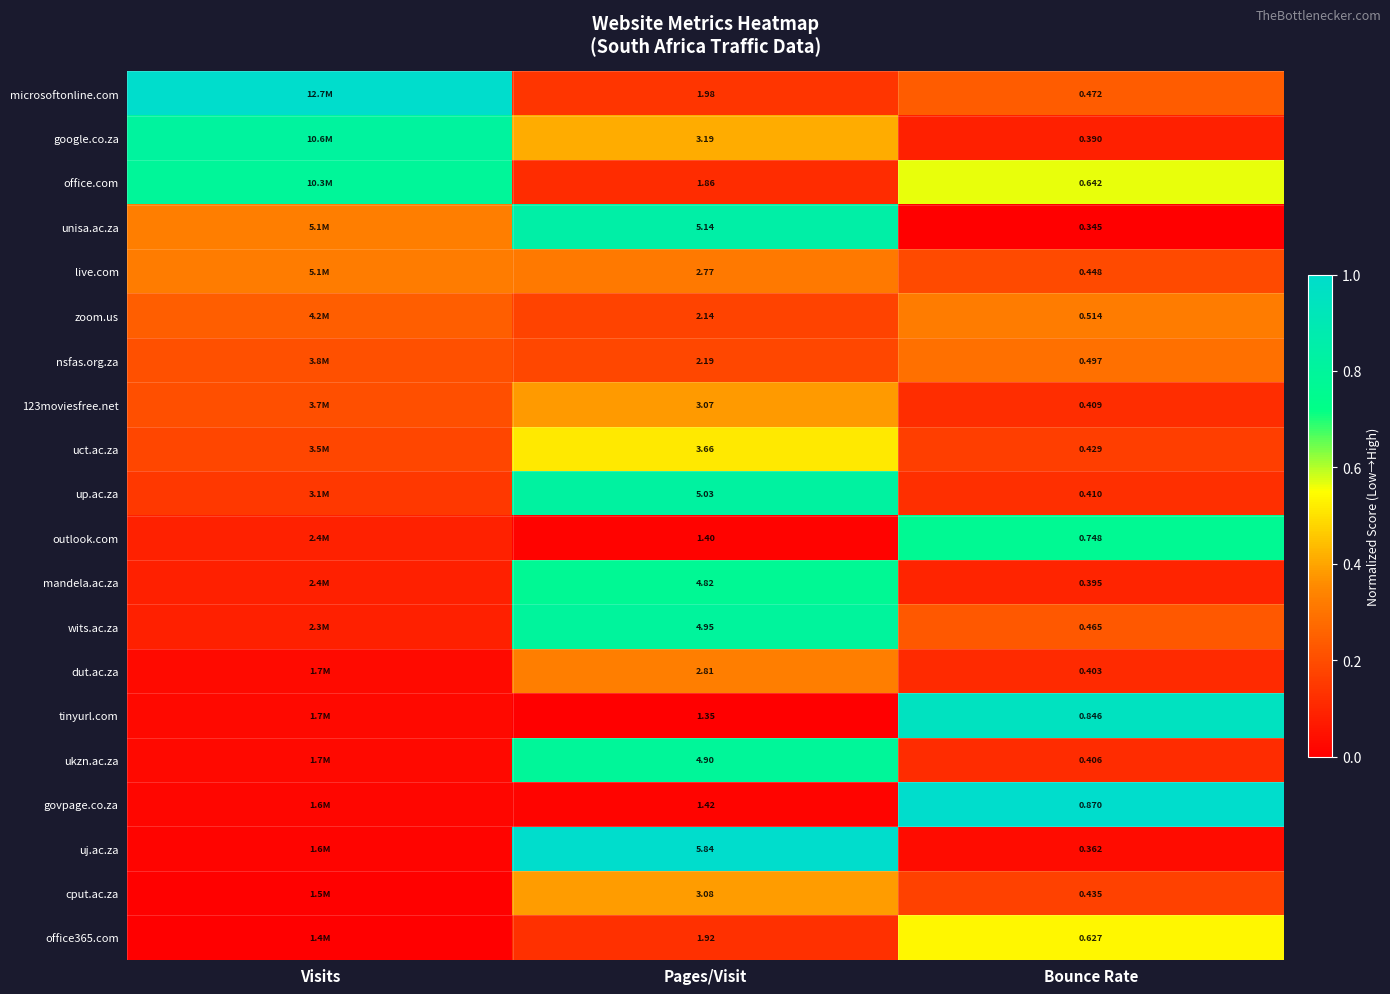

At which category is the sum across all series the highest?

Pages/Visit